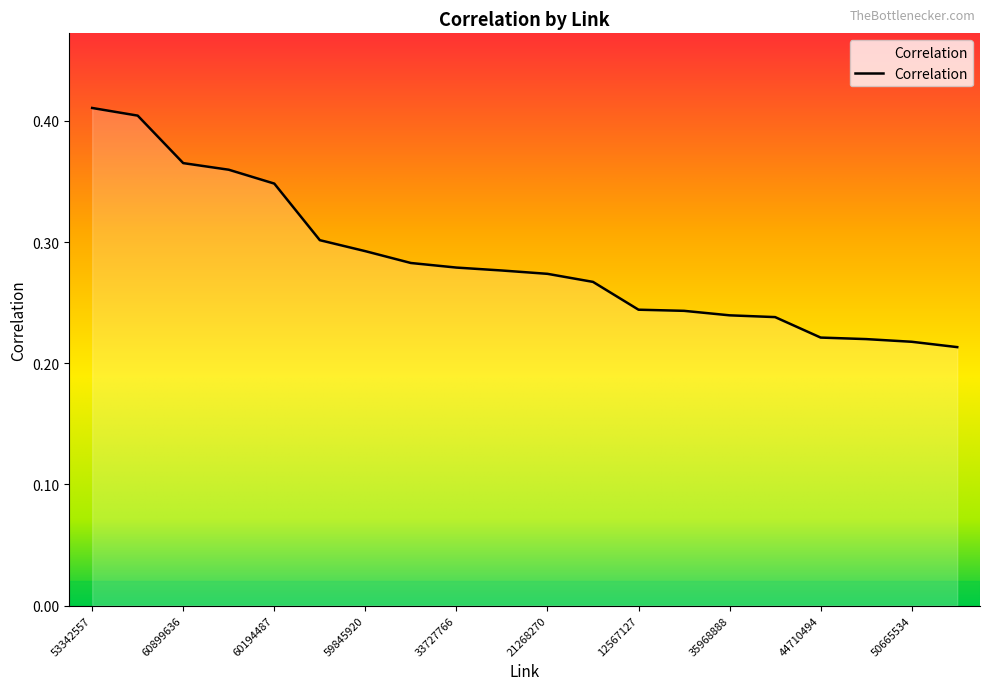

True or false: there are more than 0 points higher than both neighbors.

False